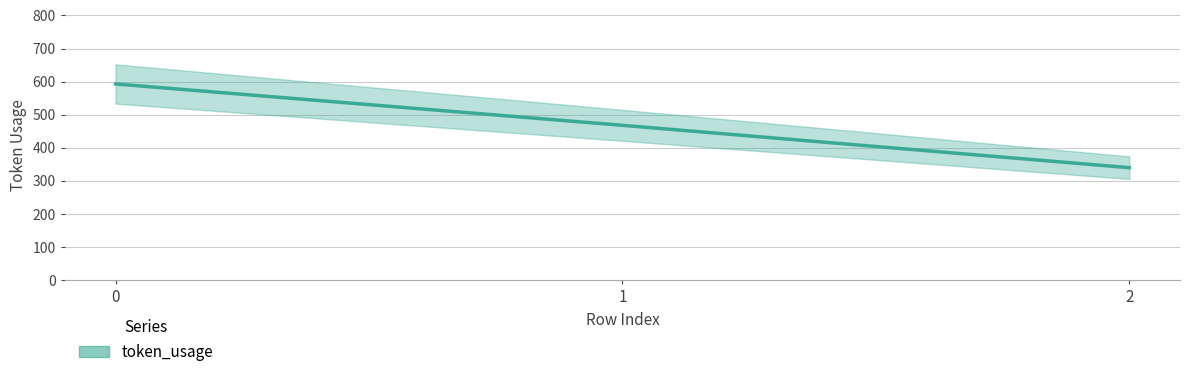

What is the difference between the maximum and second lowest values?

125